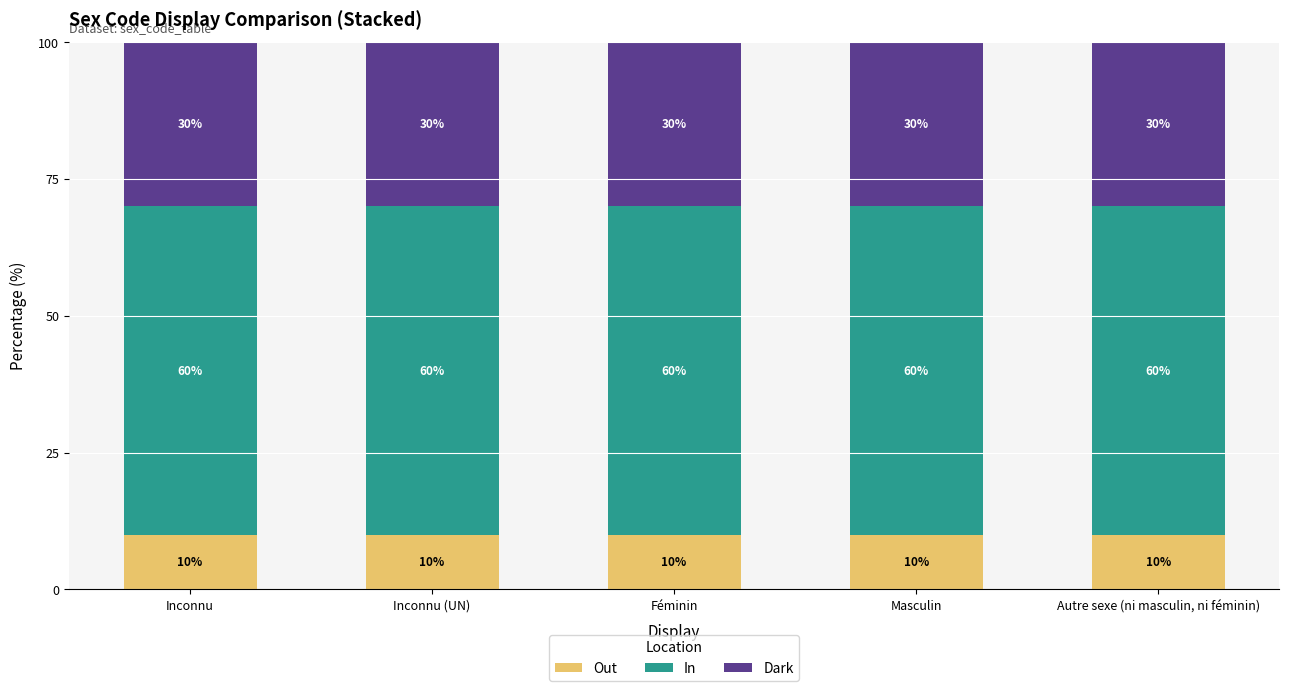

Is it true that Out equals 6 at Masculin?

False